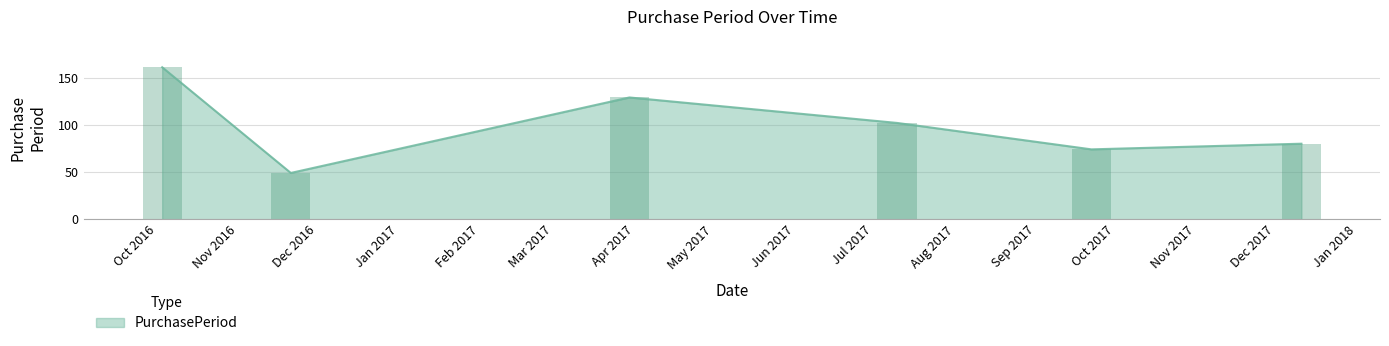

What is the change in value from 2016-11-21 to 2017-09-22?

+25